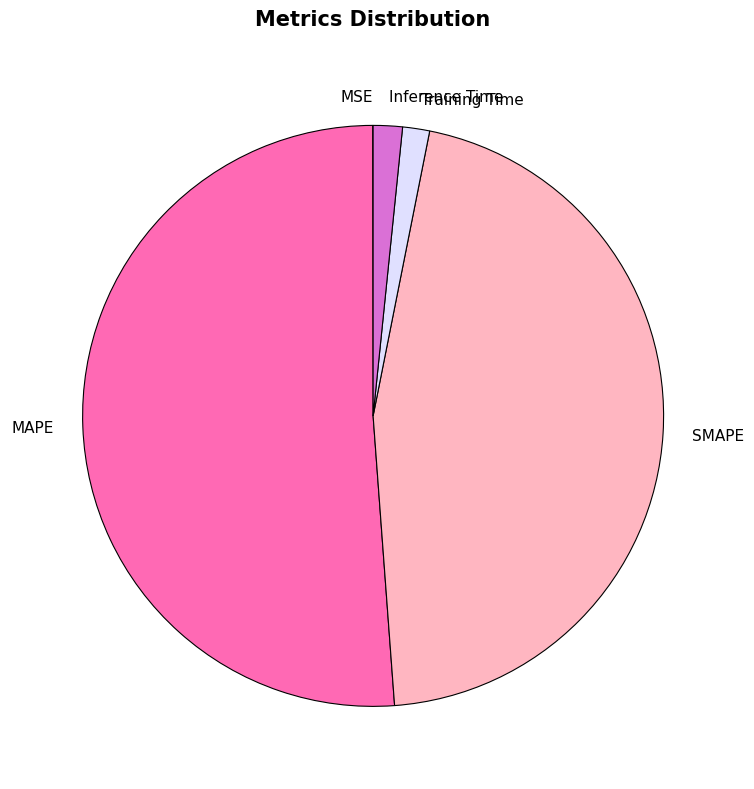

Is there a majority slice in this chart?

Yes